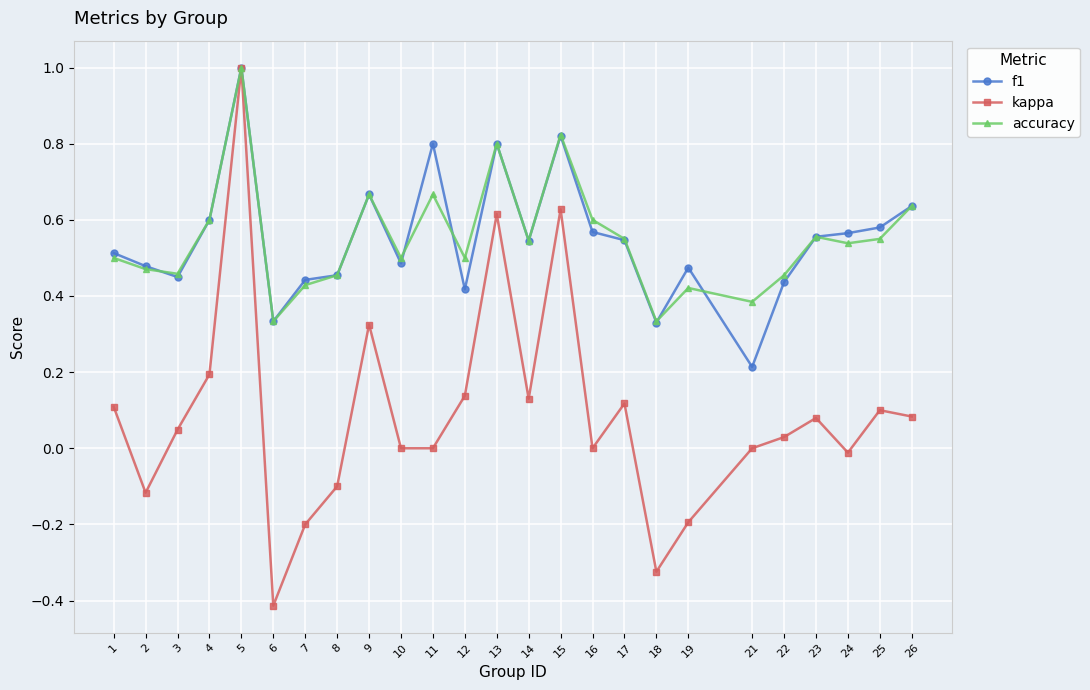

The value of f1 at 10 is 0.3. True or false?

False